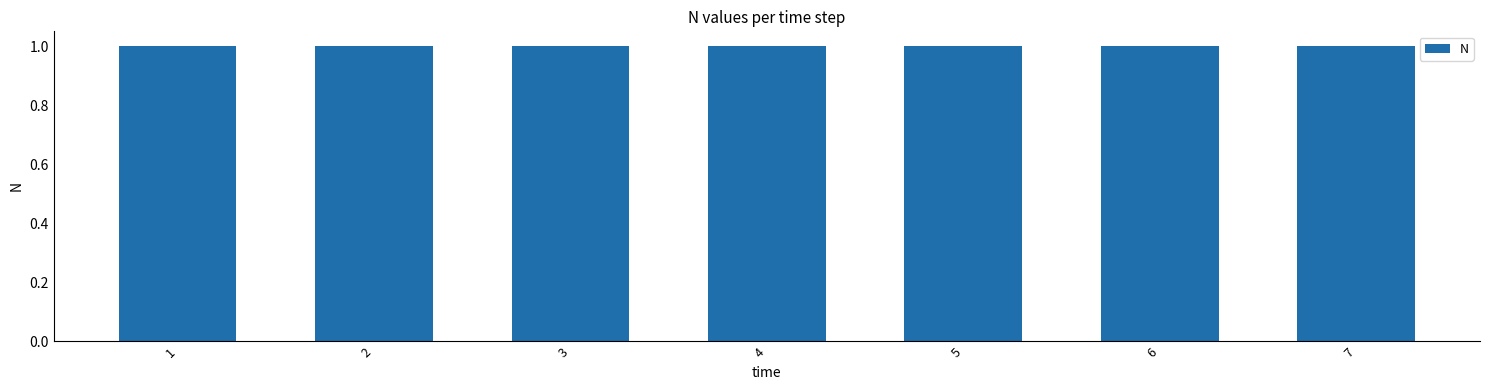

True or false: the data shows 1.0 at 2.

True